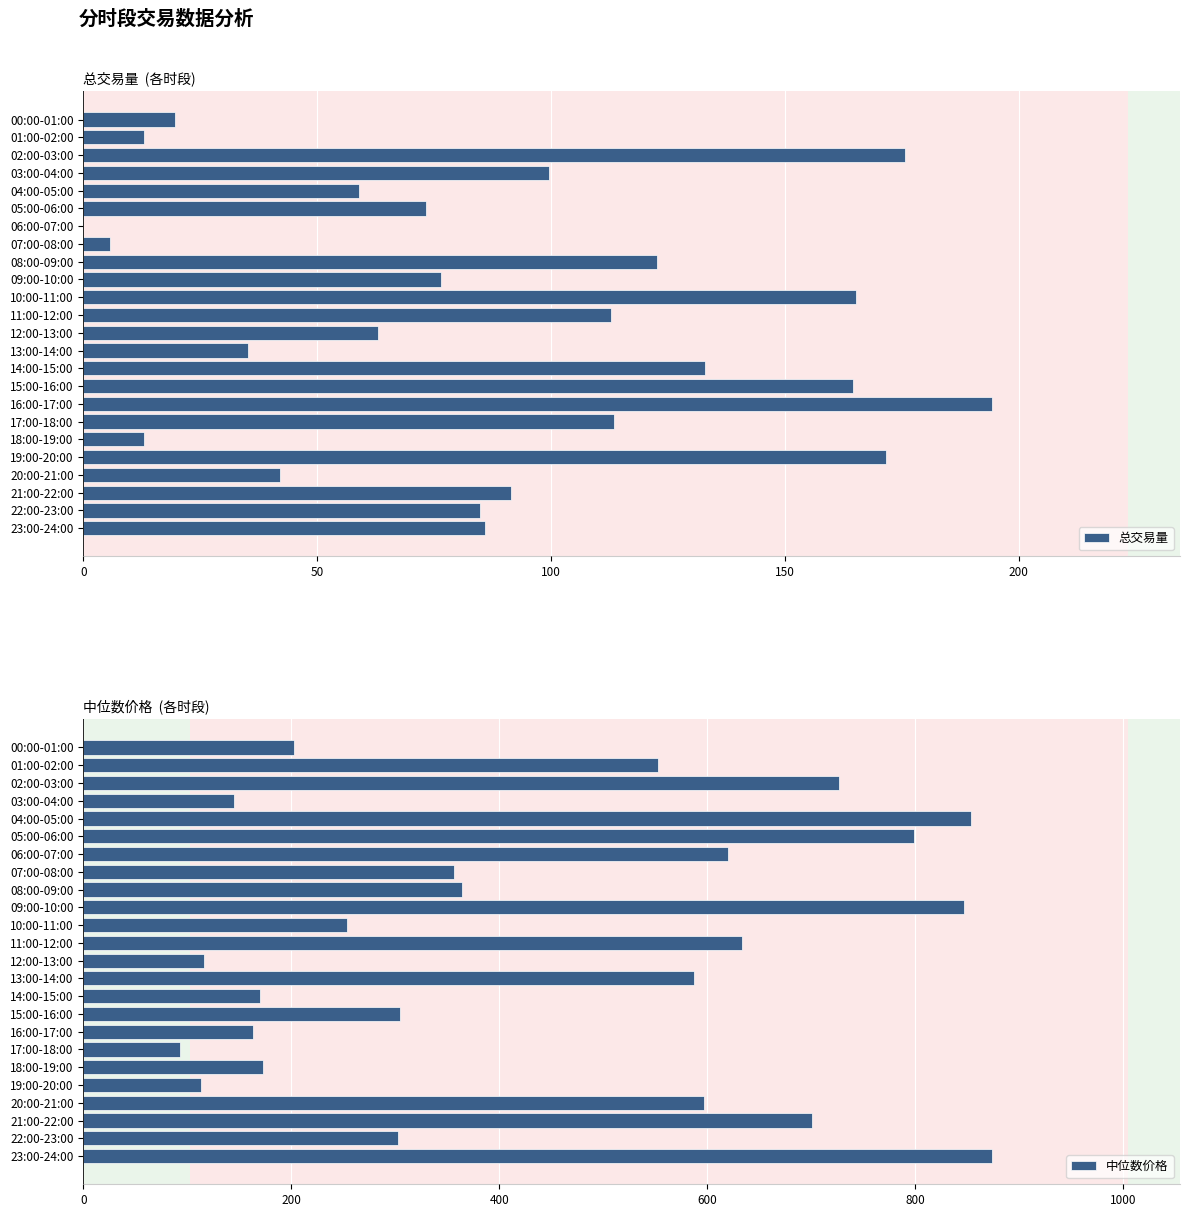

At how many categories does at least one series exceed 864?

1